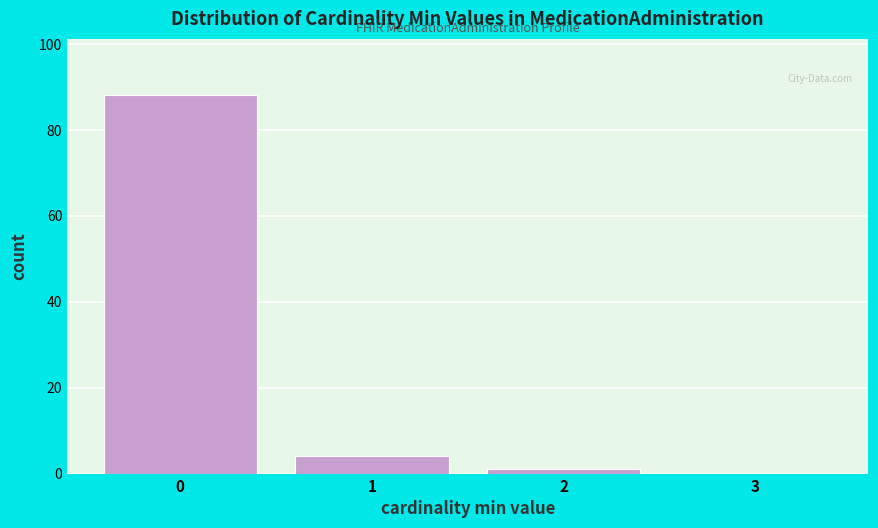

Reading right to left, what are all the values shown in this chart?

3=0	2=1	1=4	0=88